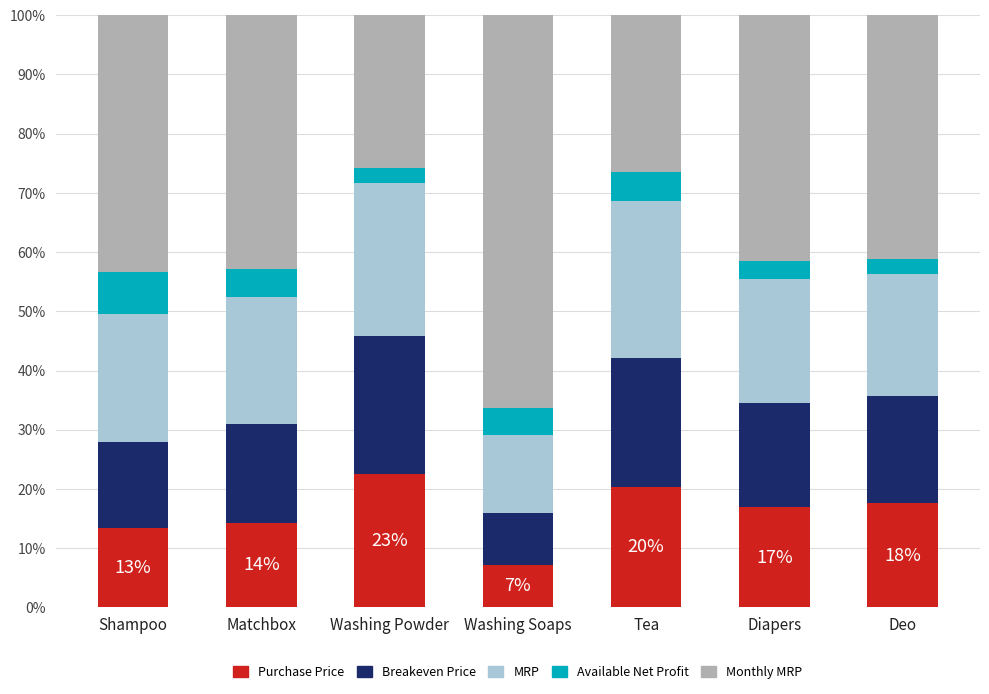

The Purchase Price series shows 6.4 at Shampoo. True or false?

False